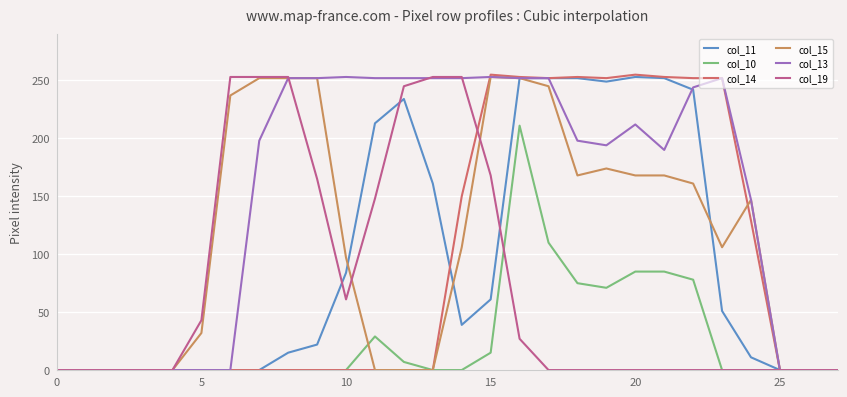

Which series has the largest range (max minus min)?

col_14